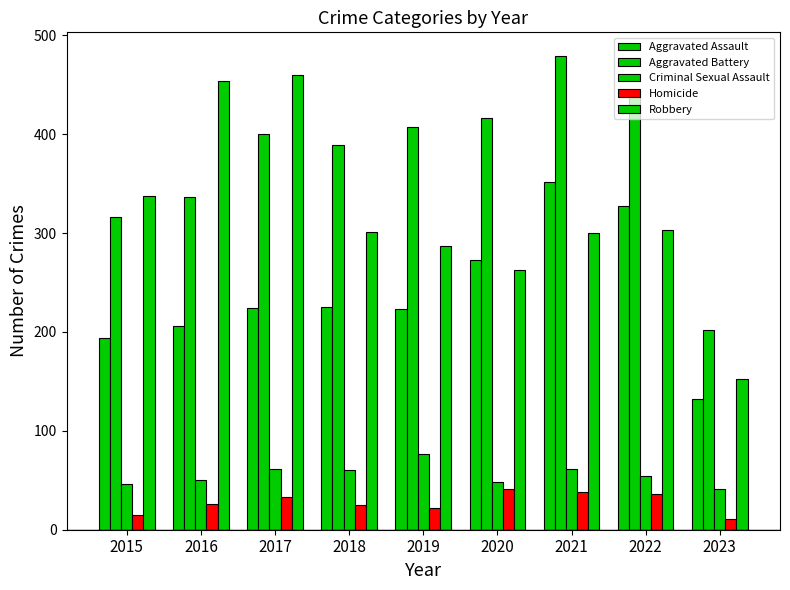

What is the difference between the highest and lowest values at 2019?

385